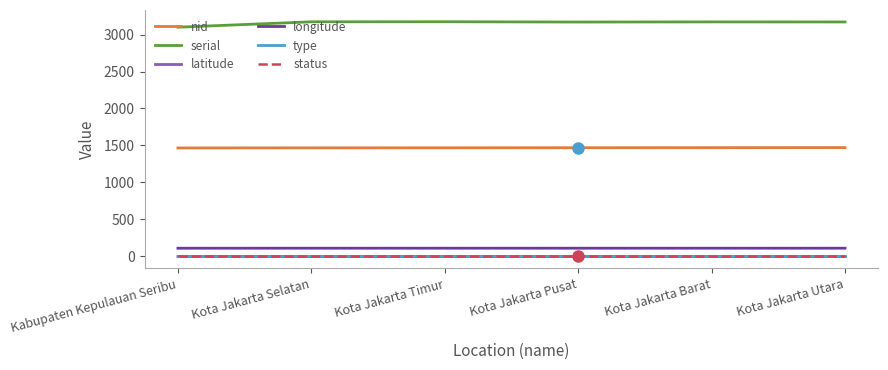

Which series has the widest spread of values?

serial